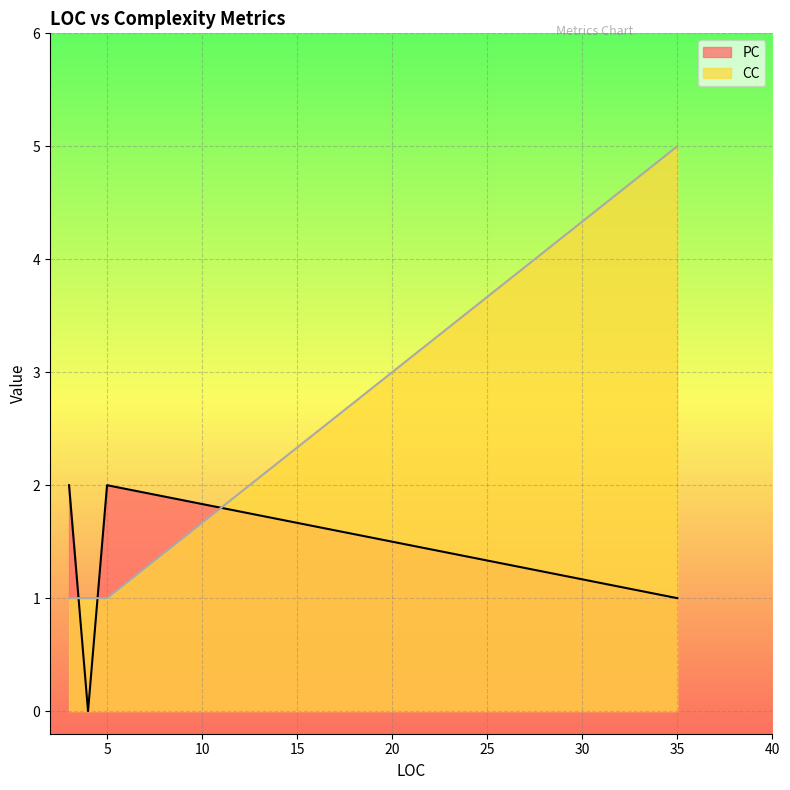

At which category is the sum across all series the highest?

35